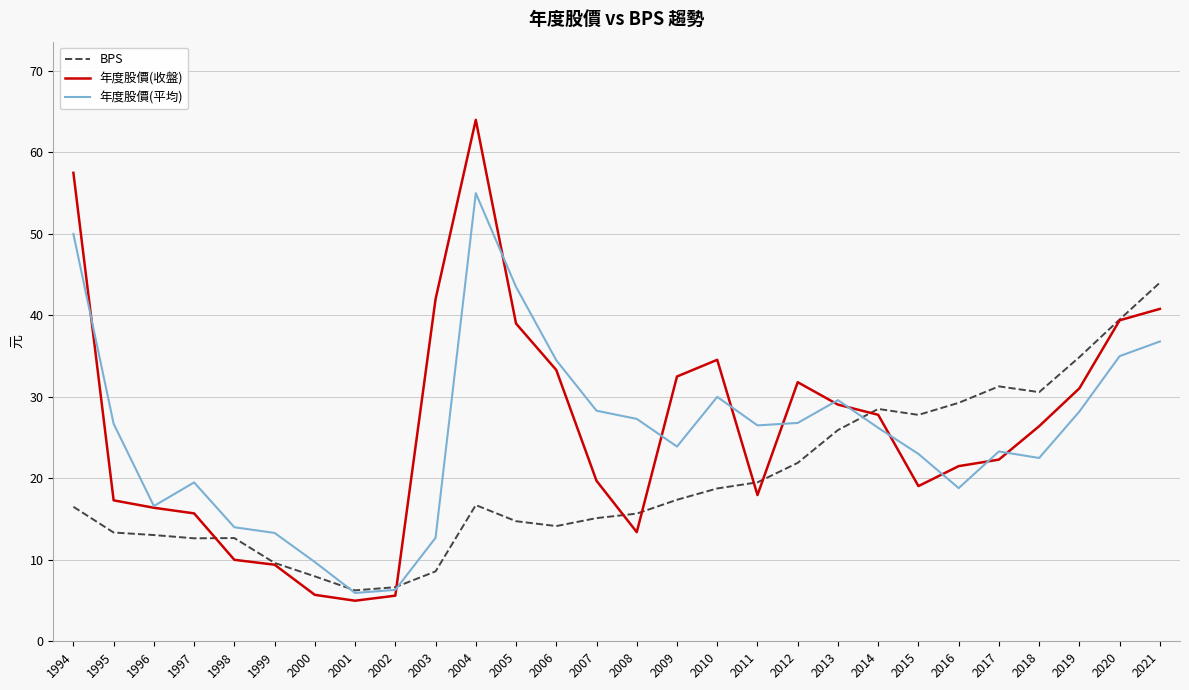

Does the chart have visible grid lines?

Yes